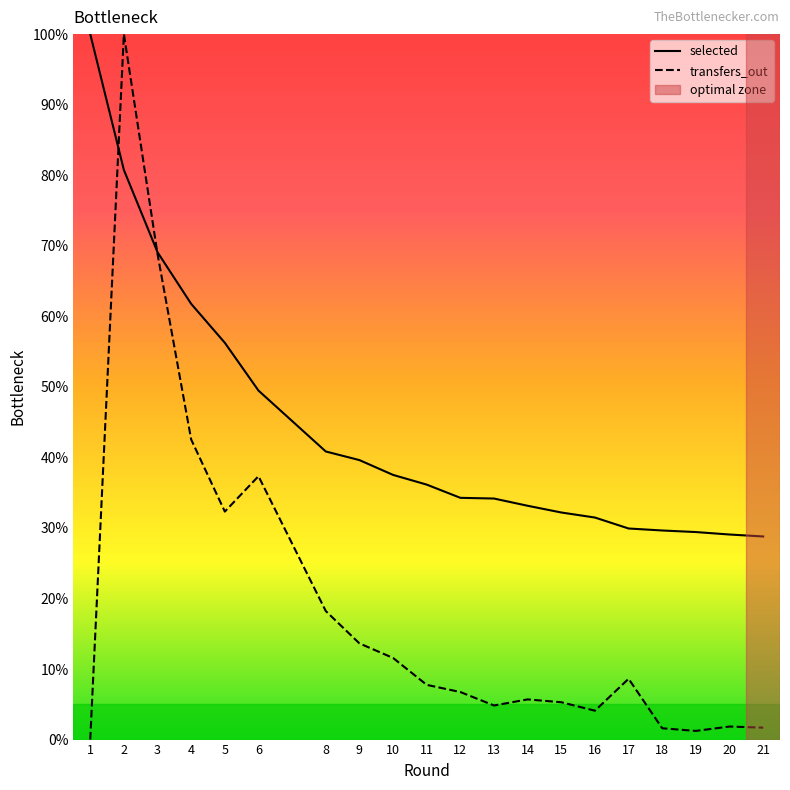

At how many categories does at least one series exceed 74?

2